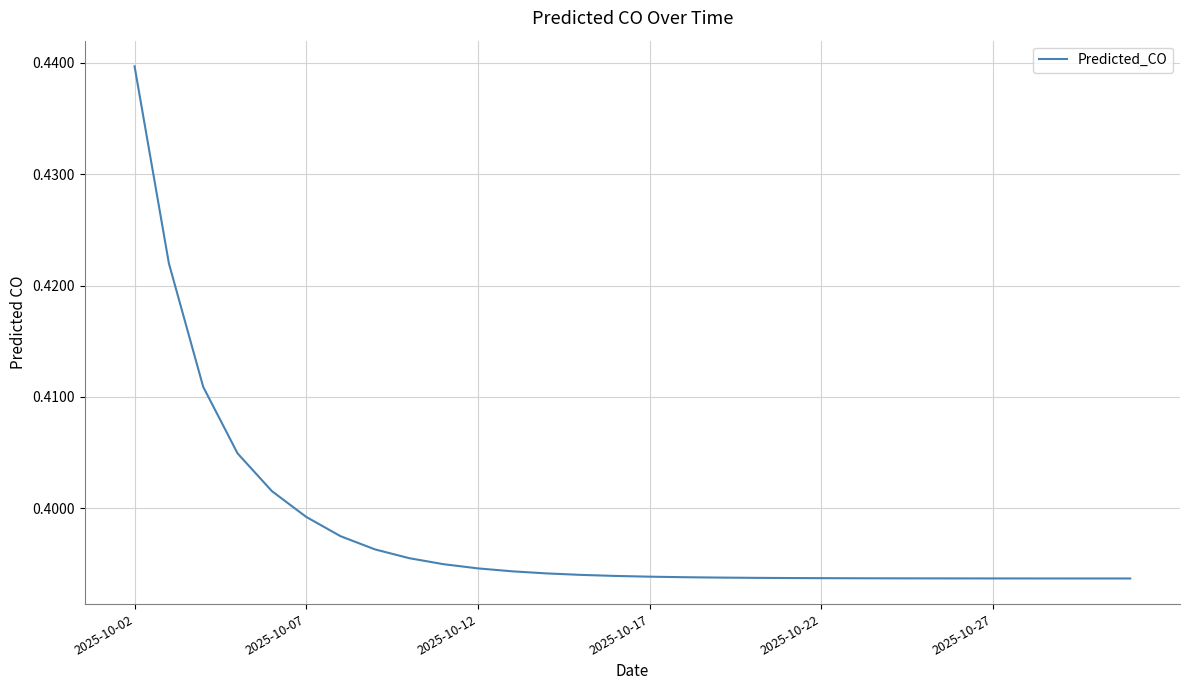

Is it true that the value at 2025-10-17 is 0.2?

False